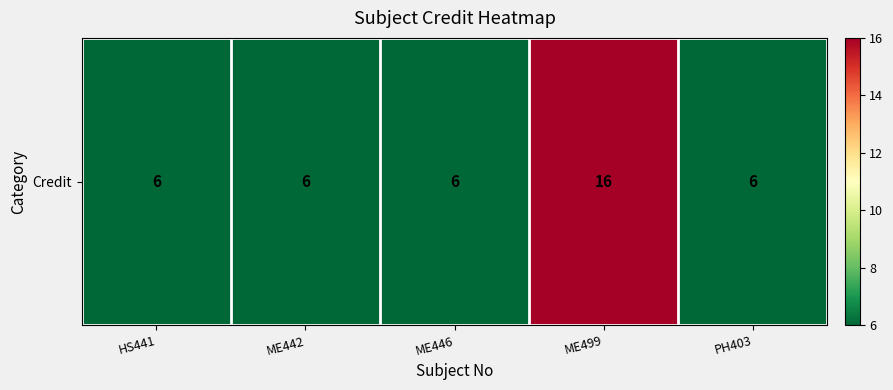

Which category has the lowest value across all series?

HS441